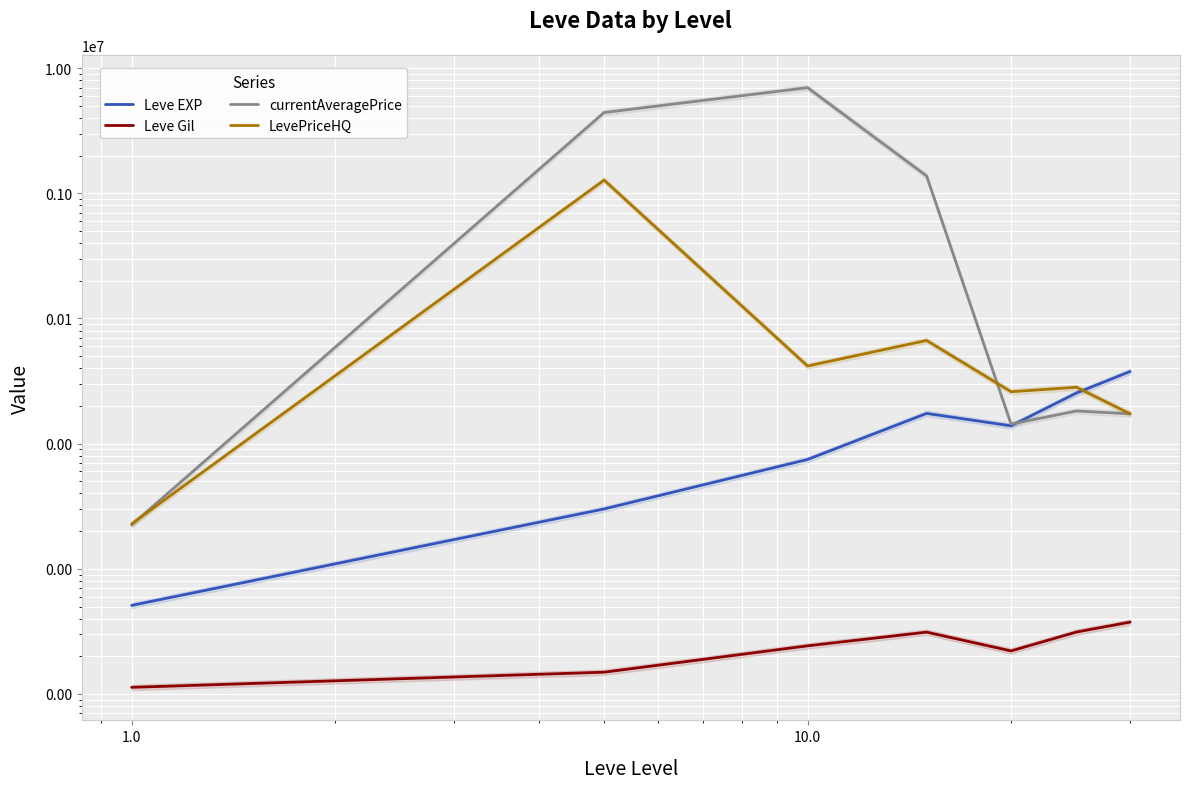

What is the spread (max minus min) of values at 1.0?

2174.5